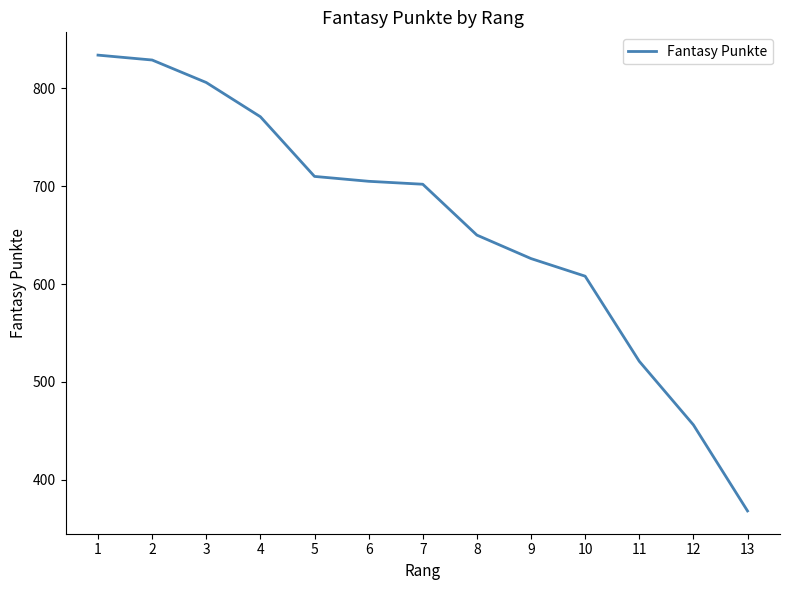

What is the difference between the maximum and minimum values?

466